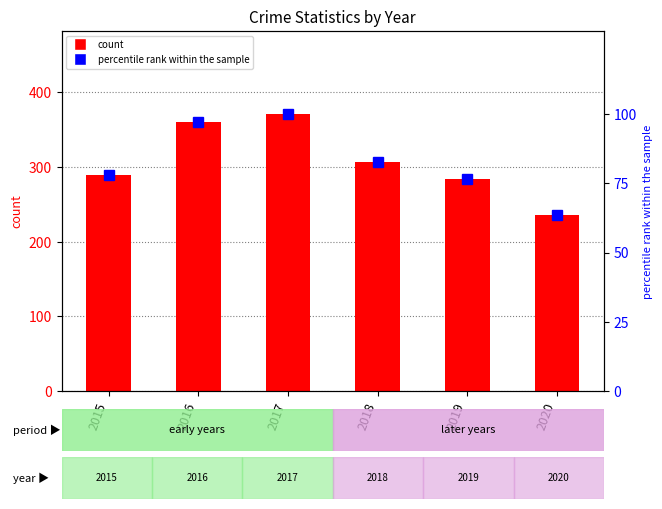

What value does the count series have at 2016?

361.0